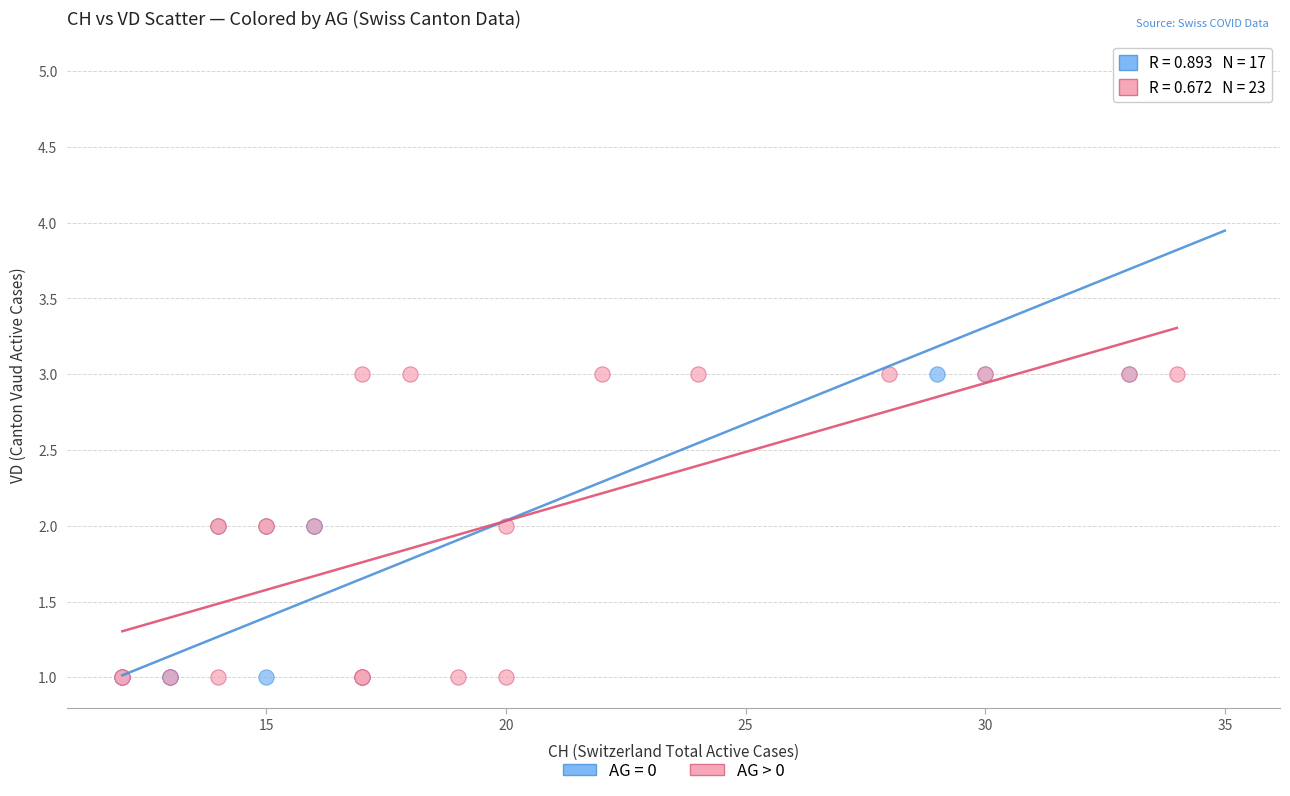

Which series has the widest spread of Y values?

AG = 0